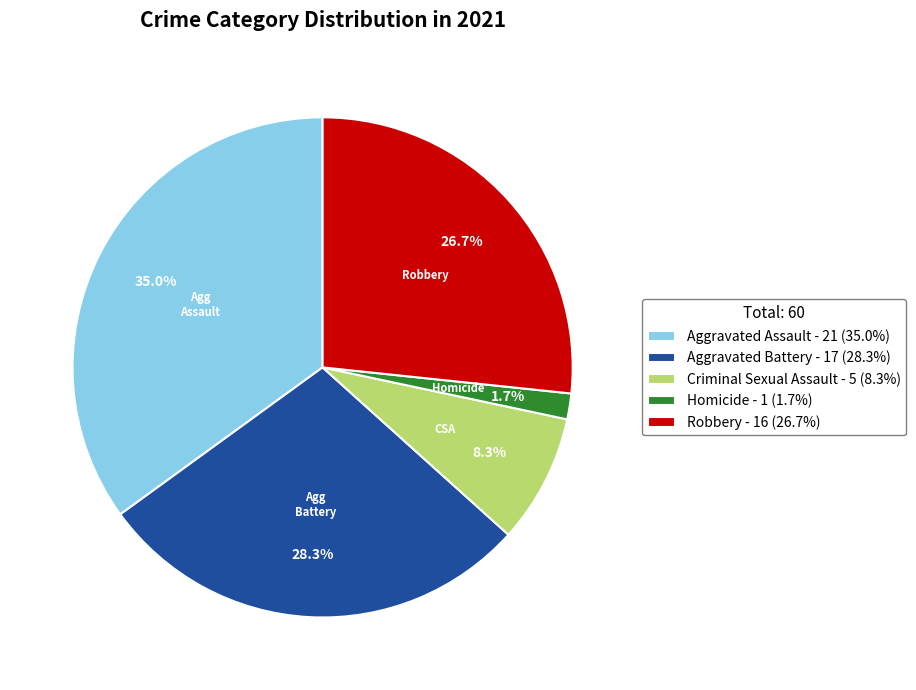

True or false: Aggravated Assault accounts for 35% of the total.

True